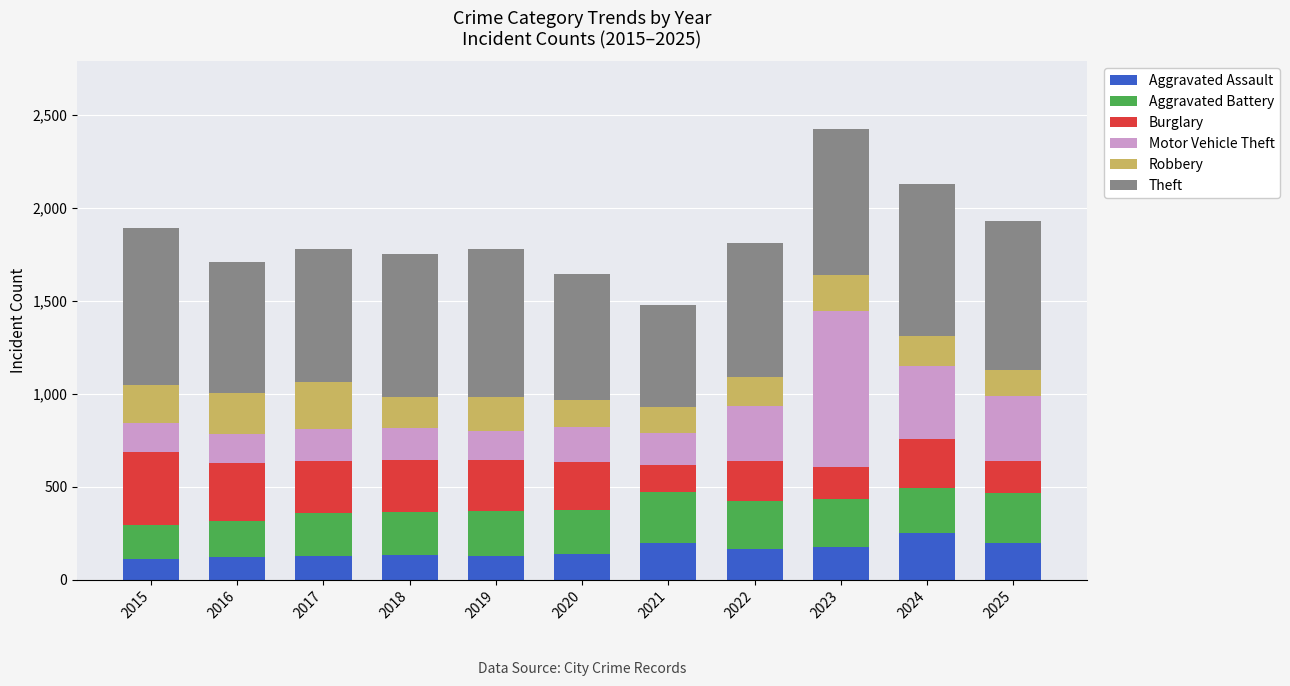

What is the difference between the Aggravated Assault values at 2021 and 2020?

57